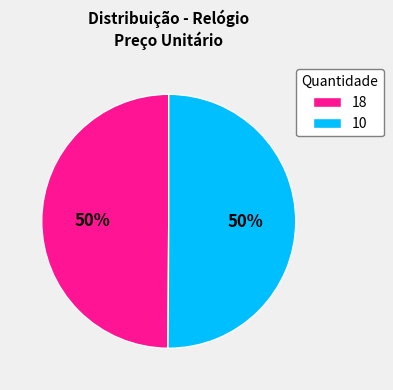

What percentage is the 10 slice, to the nearest percent?

50%